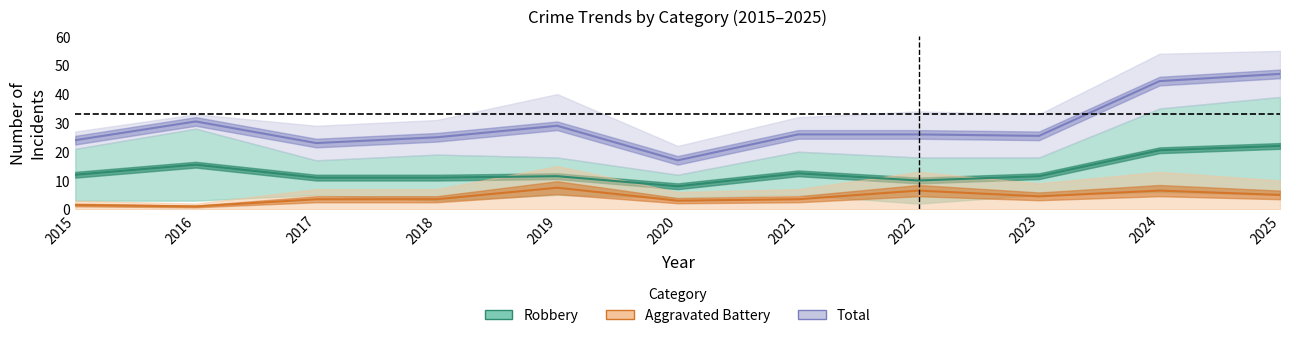

True or false: Robbery and Aggravated Battery cross at least once.

False